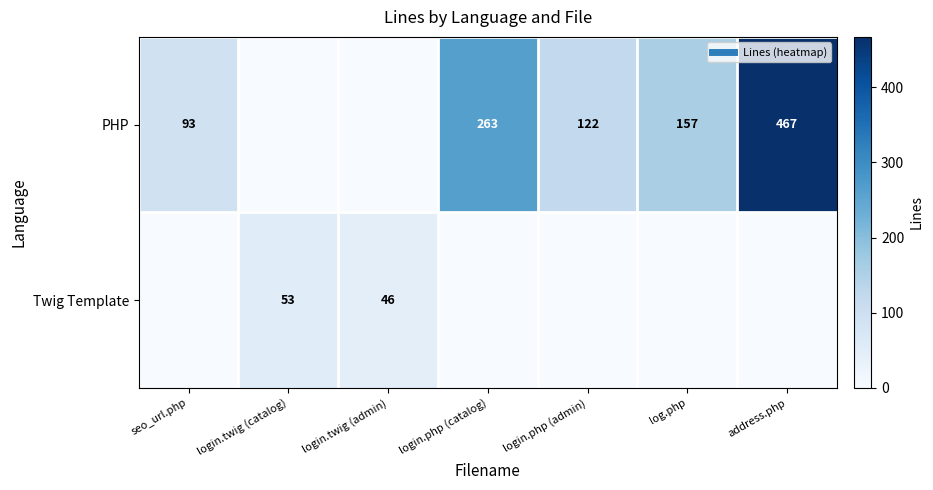

The PHP series shows 263 at login.php (catalog). True or false?

True